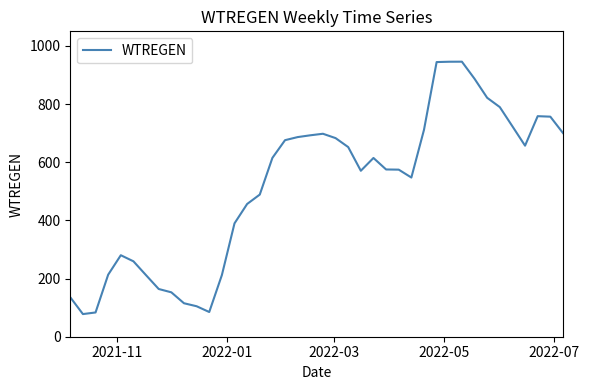

What is the minimum value shown in the chart?

77.9